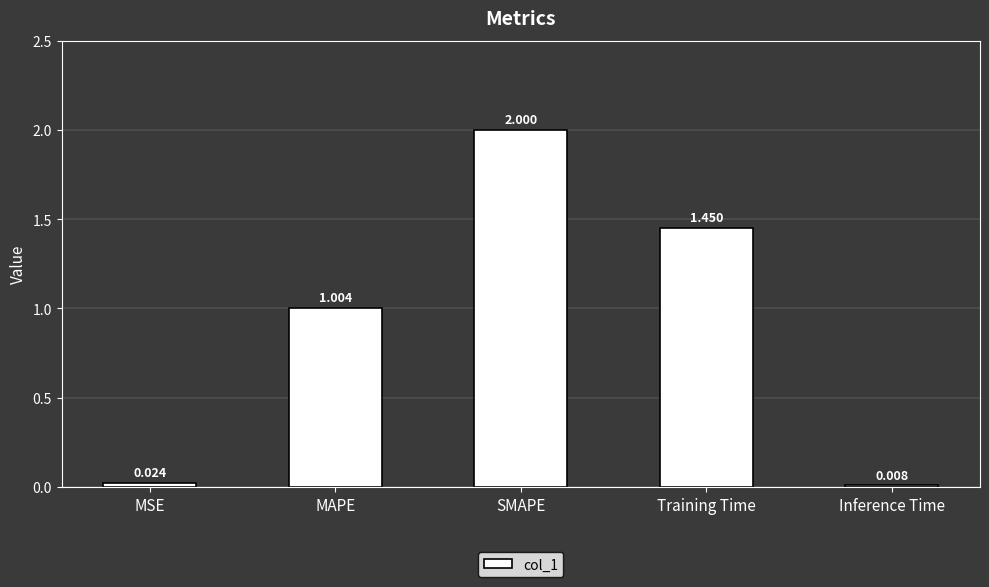

What is the label of the 2nd bar from the left?

MAPE